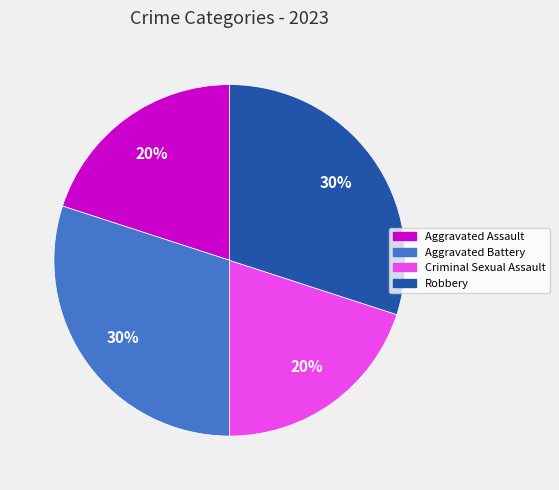

Is the sum of Criminal Sexual Assault and Aggravated Assault greater than half?

No